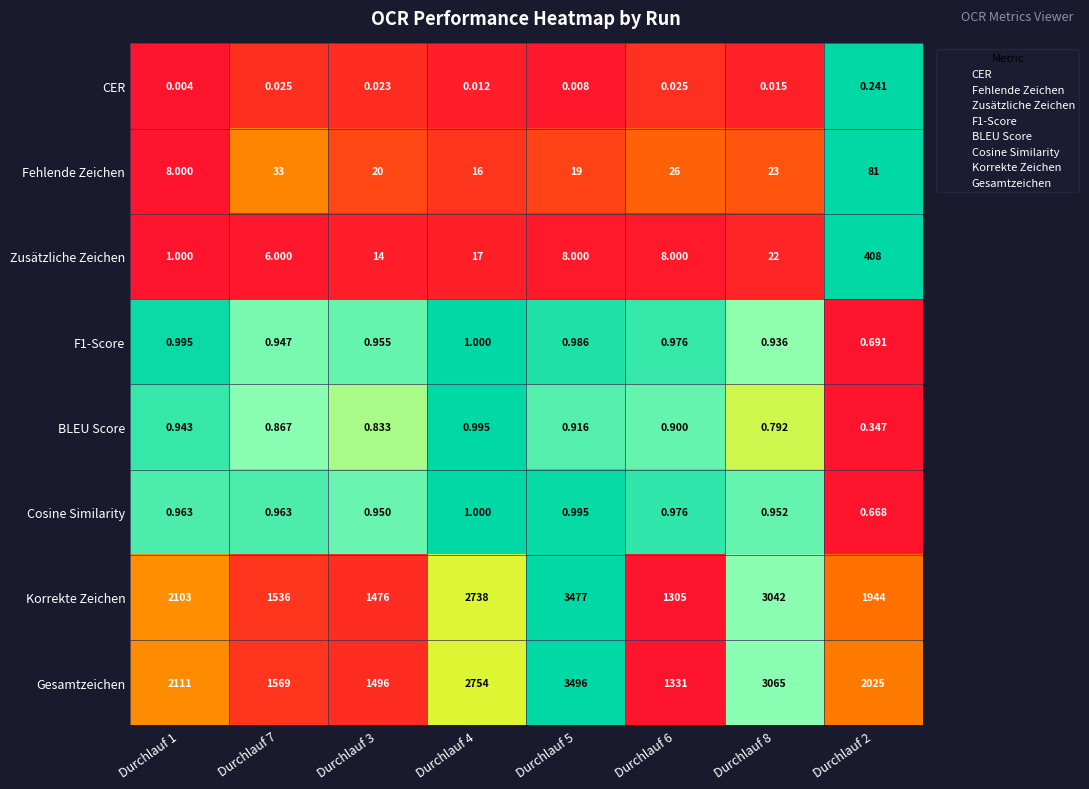

Is the value of CER at Durchlauf 5 greater than the value of F1-Score at Durchlauf 7?

No